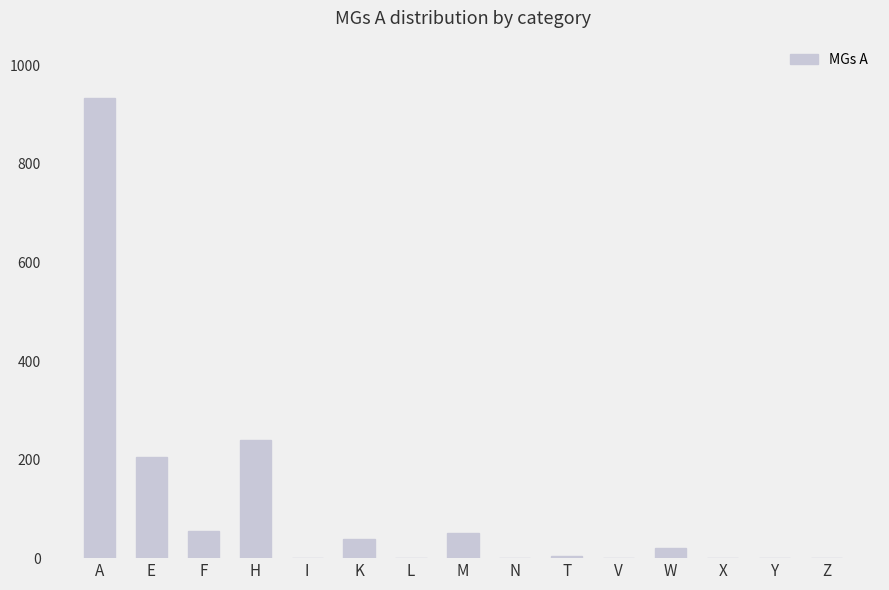

At which label is the value closest to 466?

H